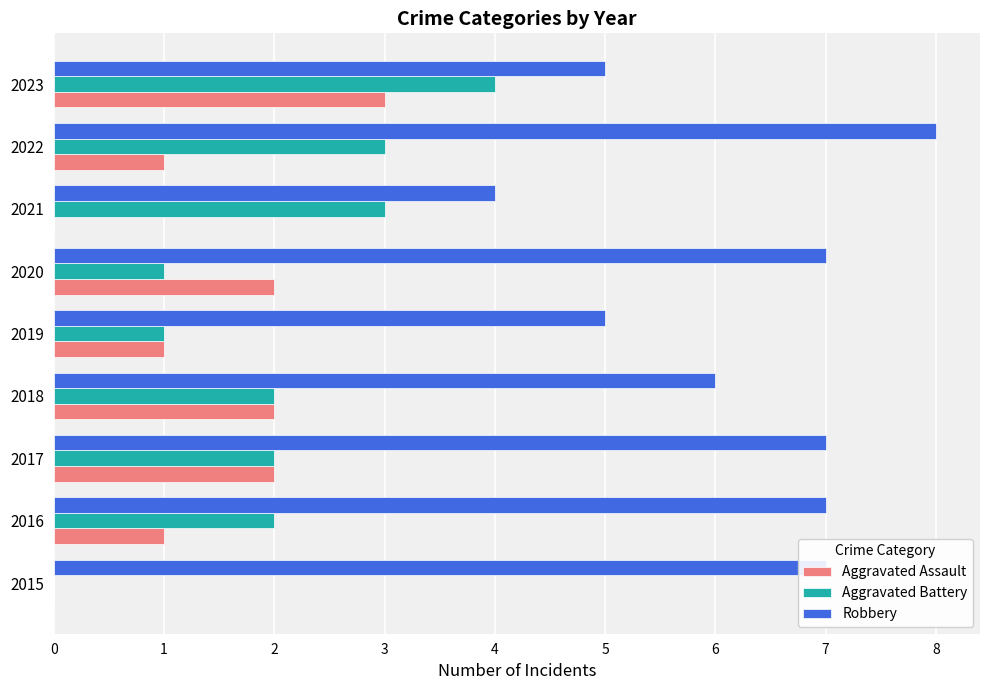

How many series are shown in this chart?

3